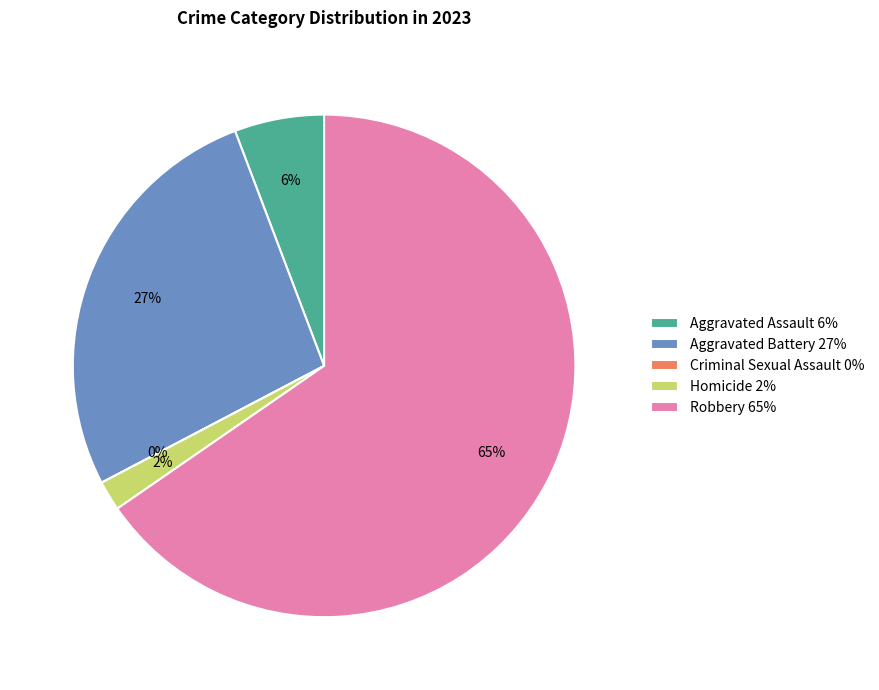

How many slices are in this pie chart?

5